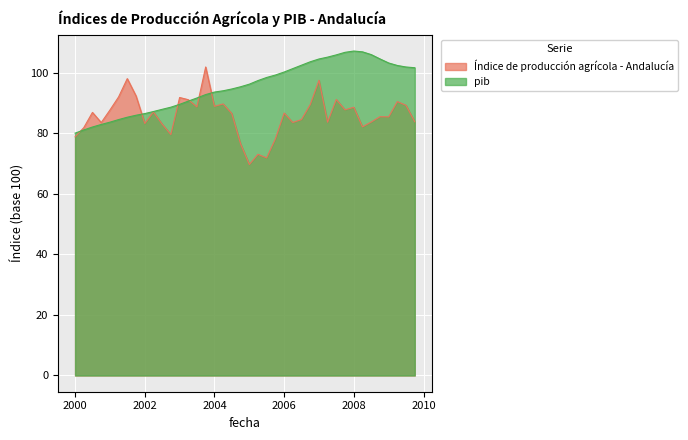

What is the difference between the maximum and minimum values in the pib series?

27.1